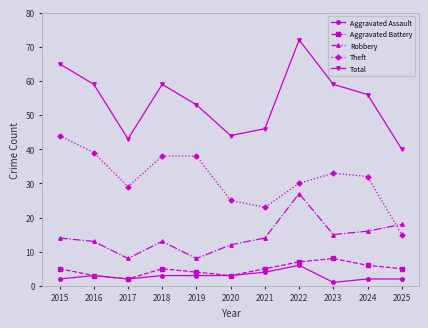

At which label does Total reach its minimum?

2025